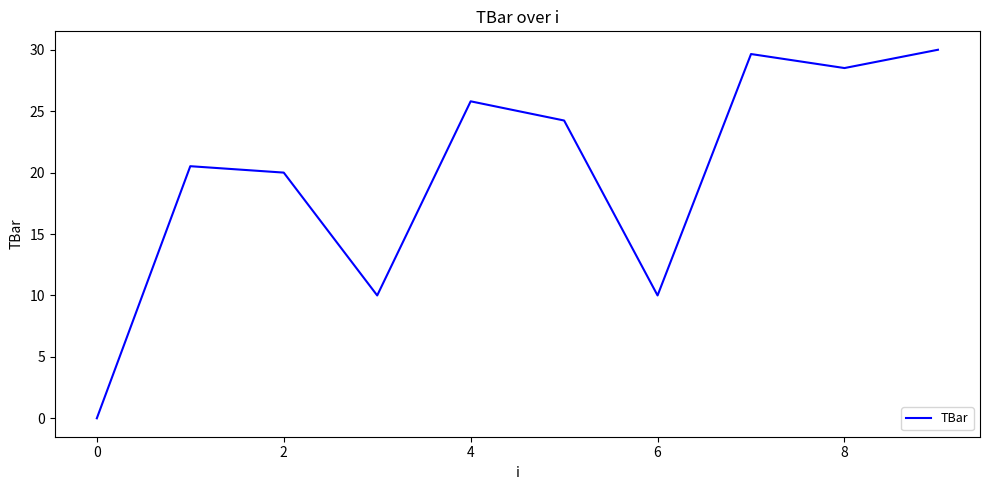

Count the number of values greater than 24.

5